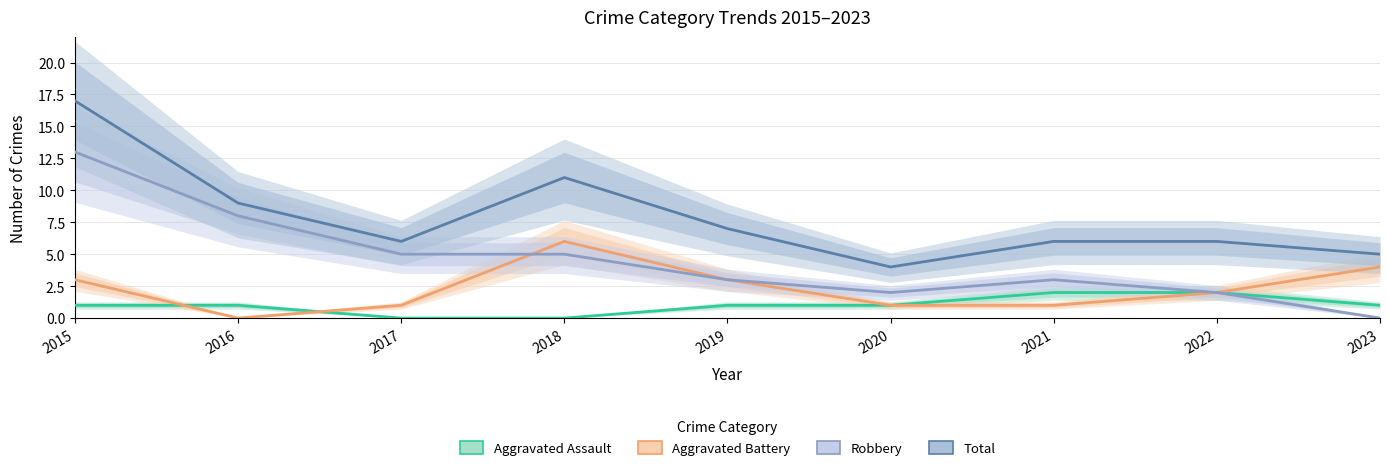

Rank the series by their average value, from lowest to highest.

Aggravated Assault, Aggravated Battery, Robbery, Total